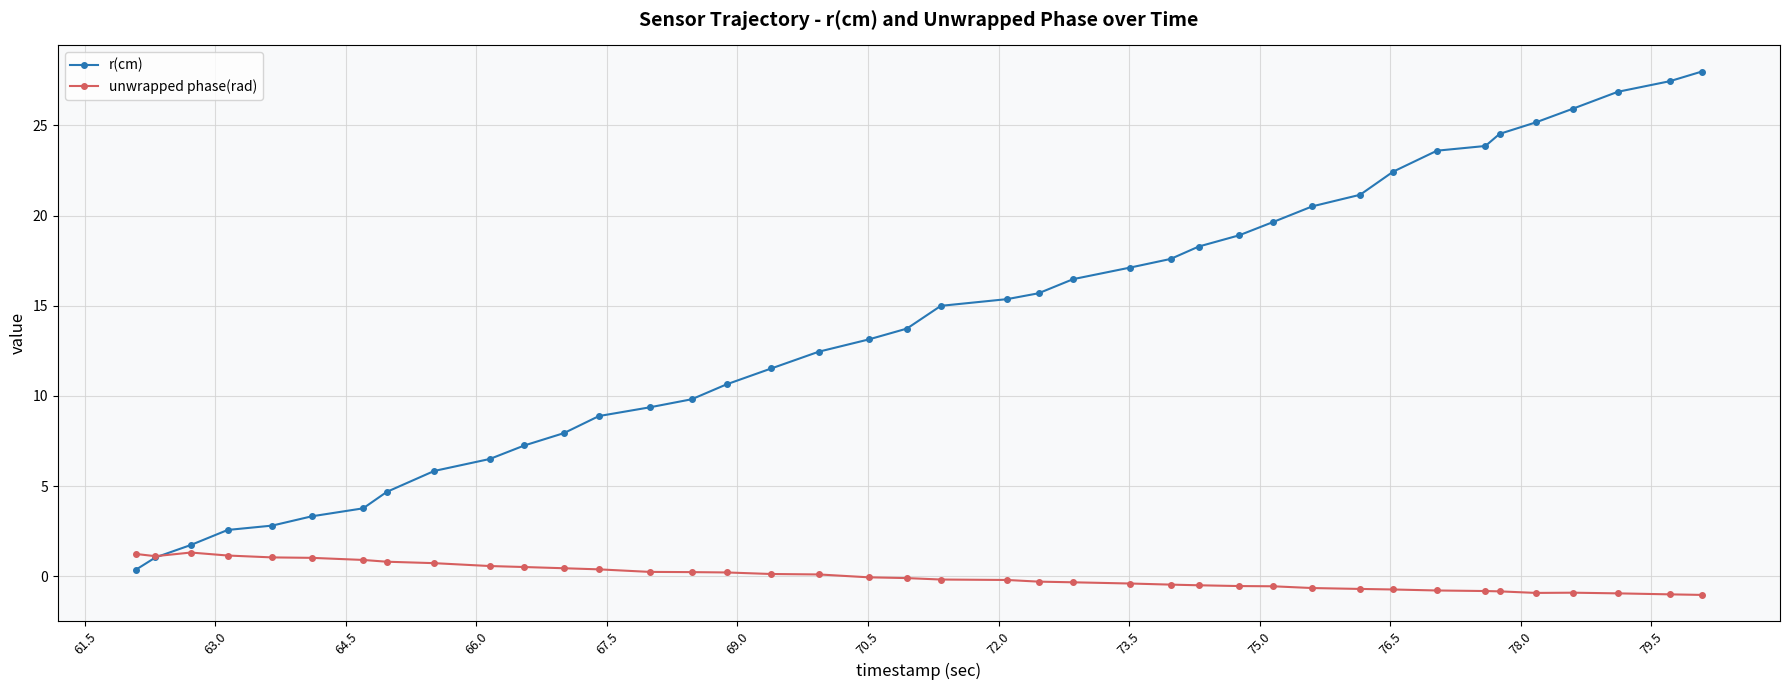

Which series ends up on top after the final intersection of r(cm) and unwrapped phase(rad)?

r(cm)